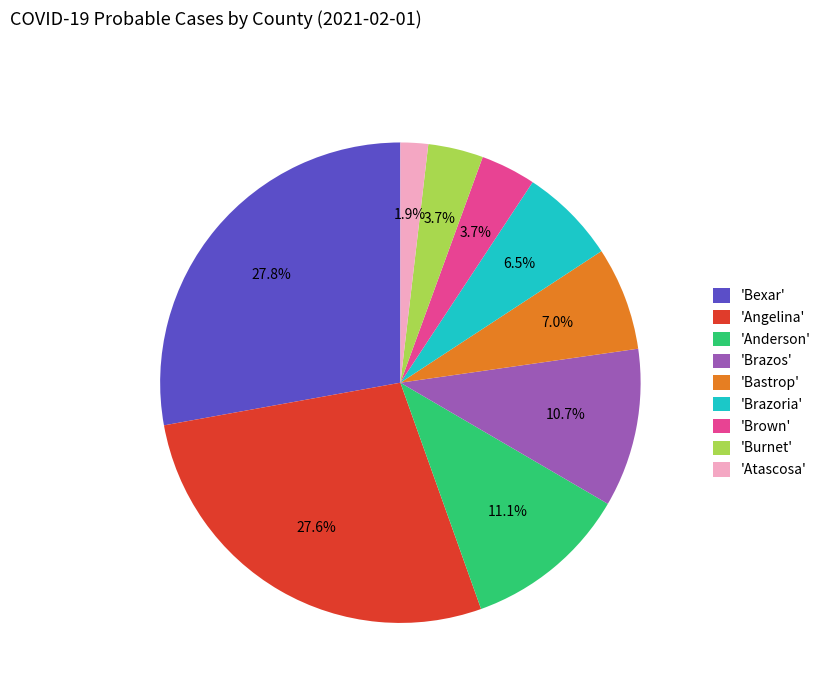

Which category has the smallest portion of the pie?

'Atascosa'